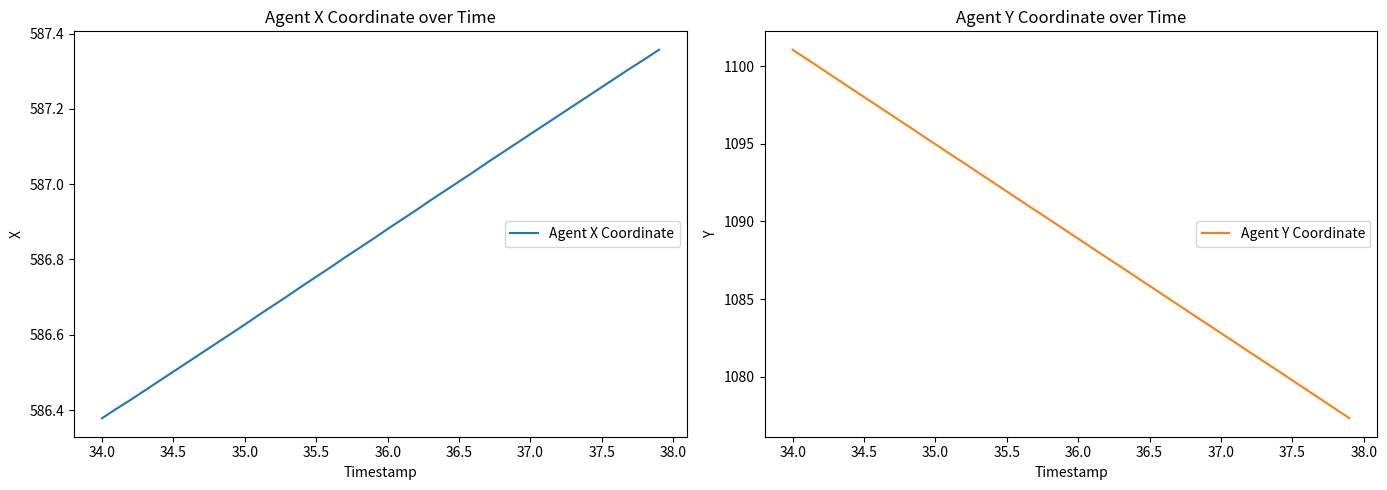

How many lines are shown in the chart?

2